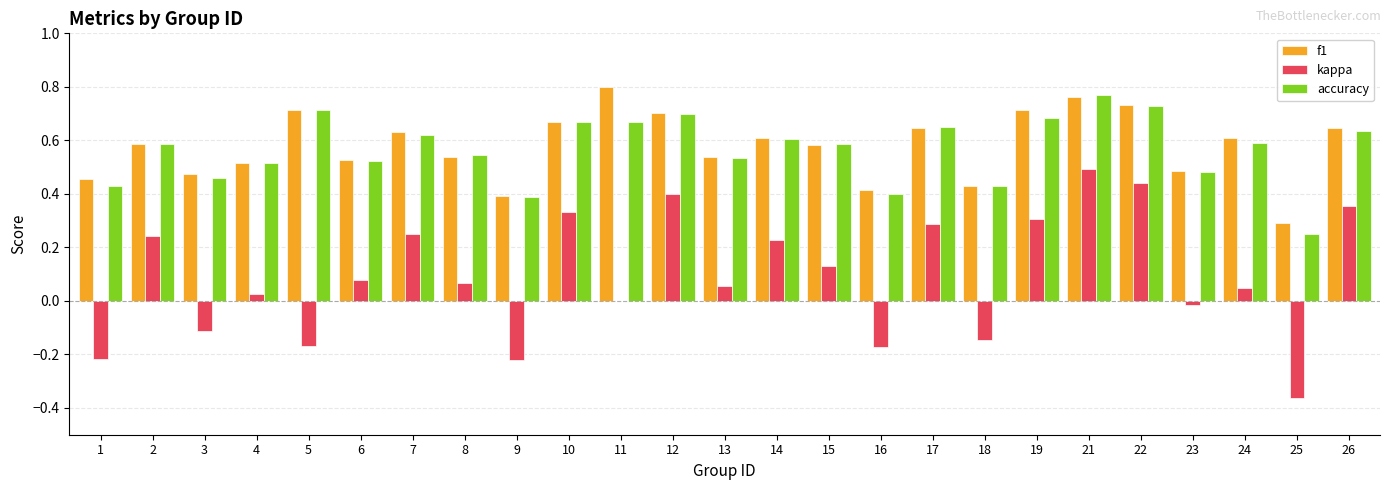

Which series has the largest range (max minus min)?

kappa